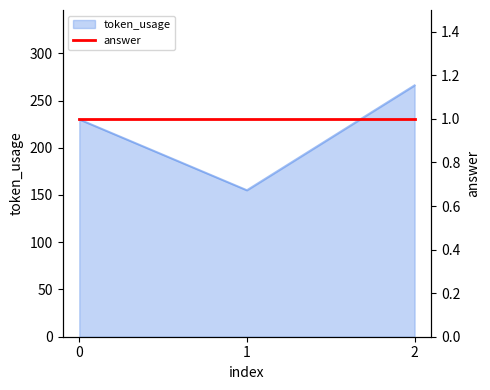

What is the sum of all values?

651